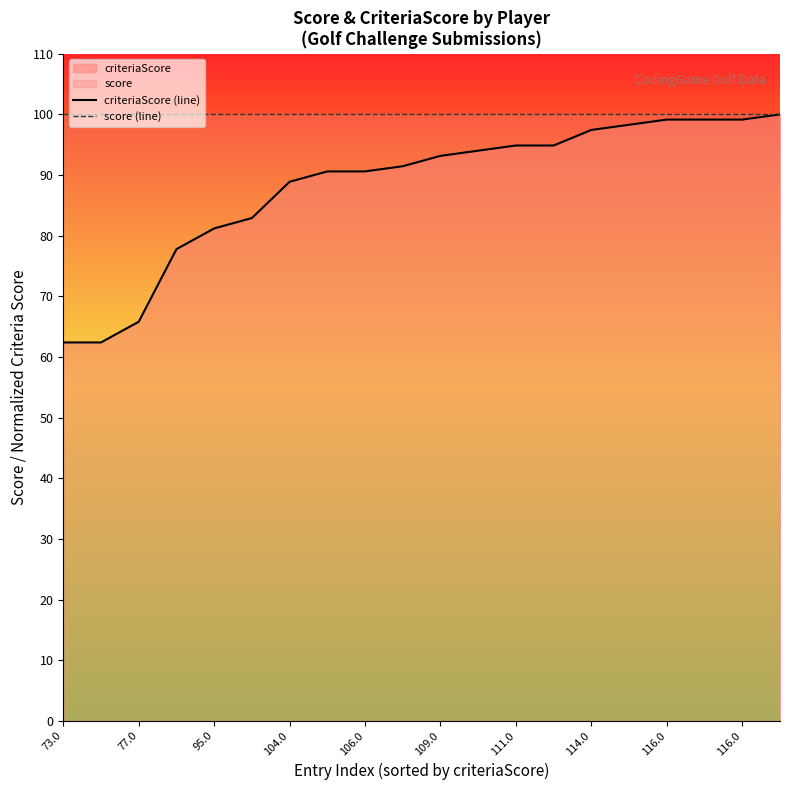

True or false: score (line) and criteriaScore (line) cross at least once.

False